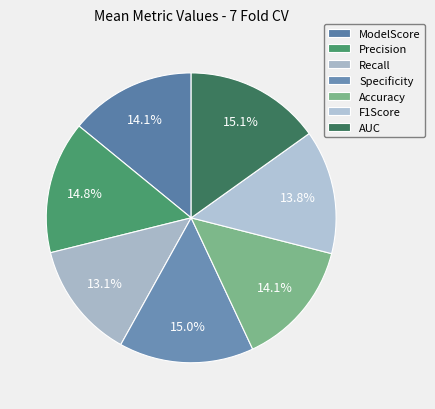

To the nearest percent, what portion does Accuracy represent?

14%